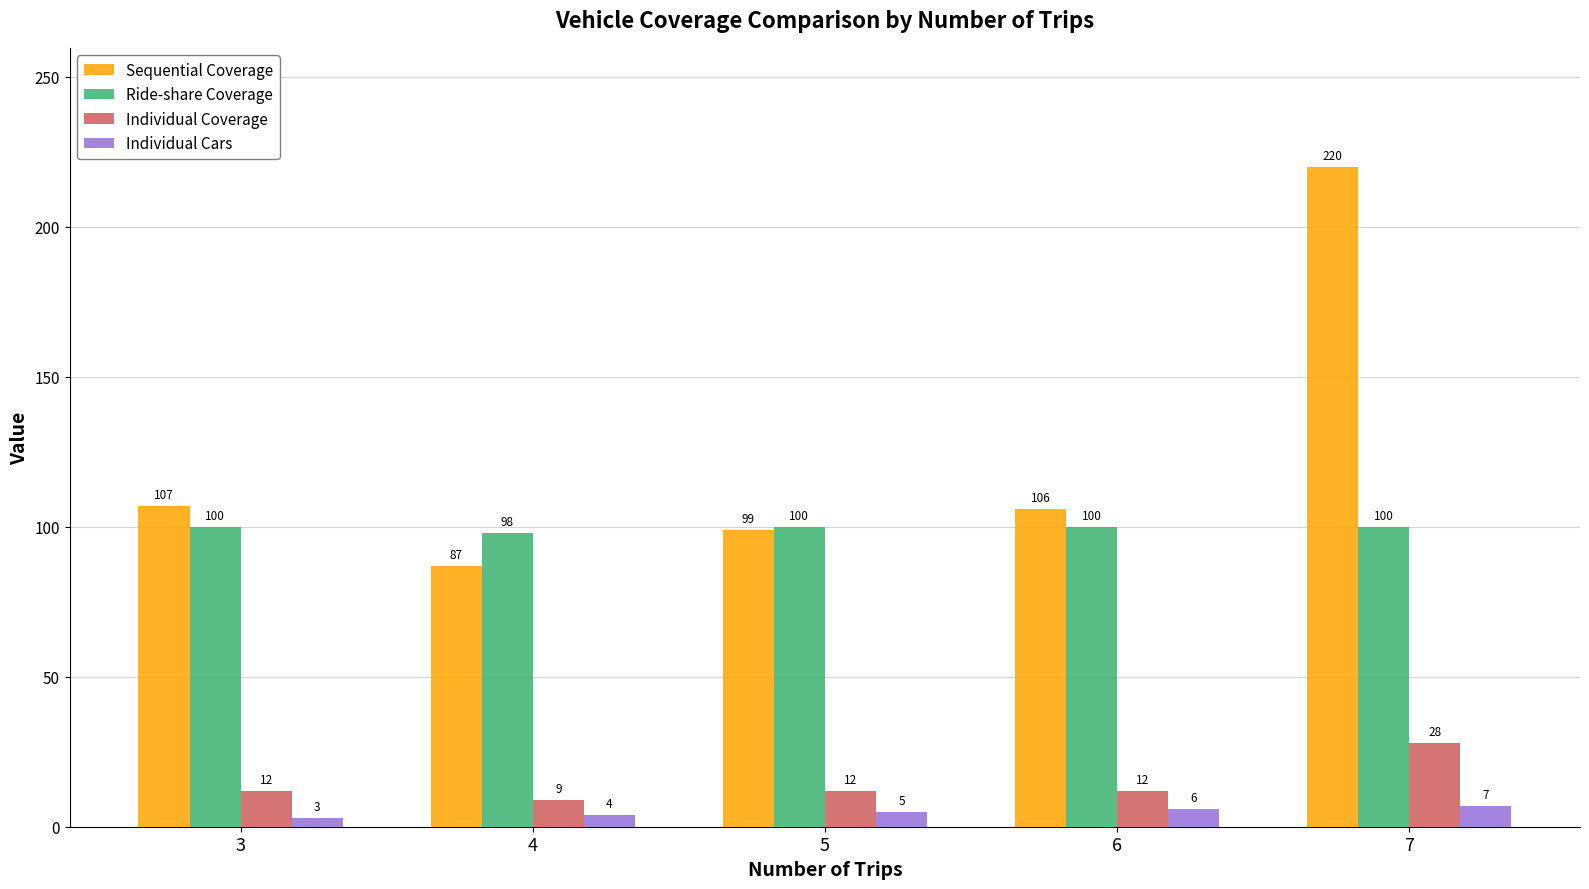

Count the number of categories in the chart.

5